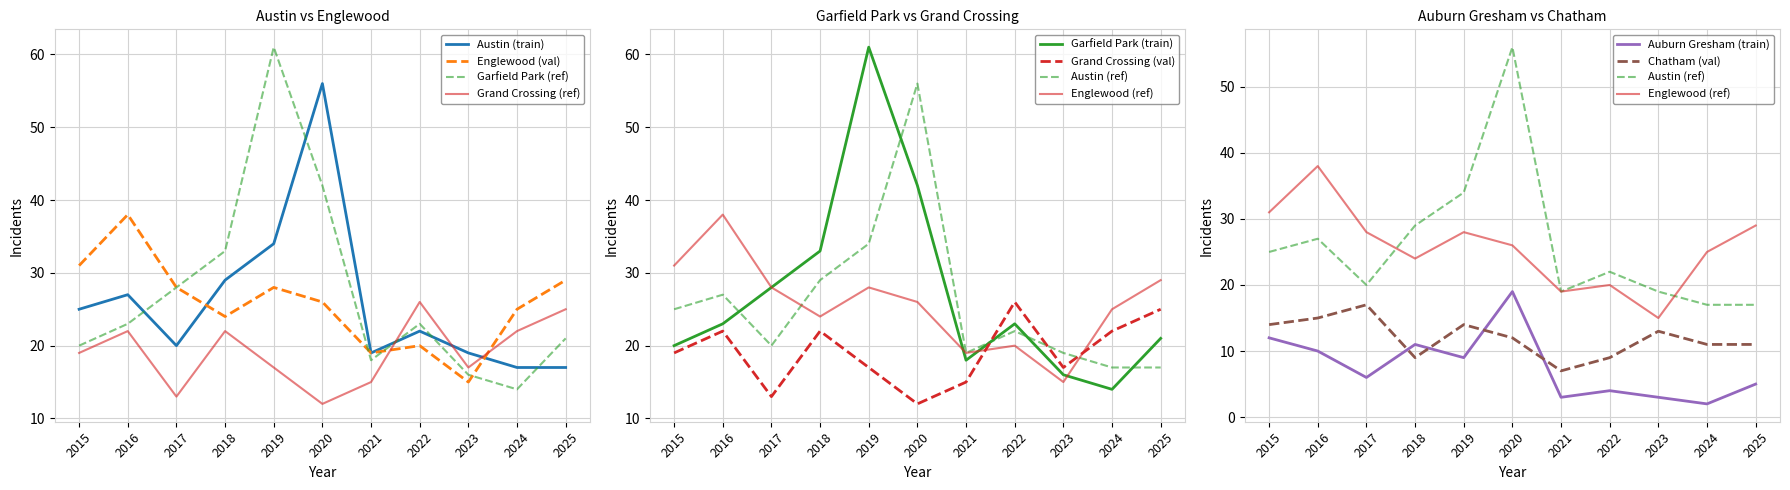

Reading right to left, extract all data points from this chart.

Austin: 2025=17	2024=17	2023=19	2022=22	2021=19	2020=56	2019=34	2018=29	2017=20	2016=27	2015=25
Englewood: 2025=29	2024=25	2023=15	2022=20	2021=19	2020=26	2019=28	2018=24	2017=28	2016=38	2015=31
Garfield Park: 2025=21	2024=14	2023=16	2022=23	2021=18	2020=42	2019=61	2018=33	2017=28	2016=23	2015=20
Grand Crossing: 2025=25	2024=22	2023=17	2022=26	2021=15	2020=12	2019=17	2018=22	2017=13	2016=22	2015=19
Auburn Gresham: 2025=5	2024=2	2023=3	2022=4	2021=3	2020=19	2019=9	2018=11	2017=6	2016=10	2015=12
Chatham: 2025=11	2024=11	2023=13	2022=9	2021=7	2020=12	2019=14	2018=9	2017=17	2016=15	2015=14